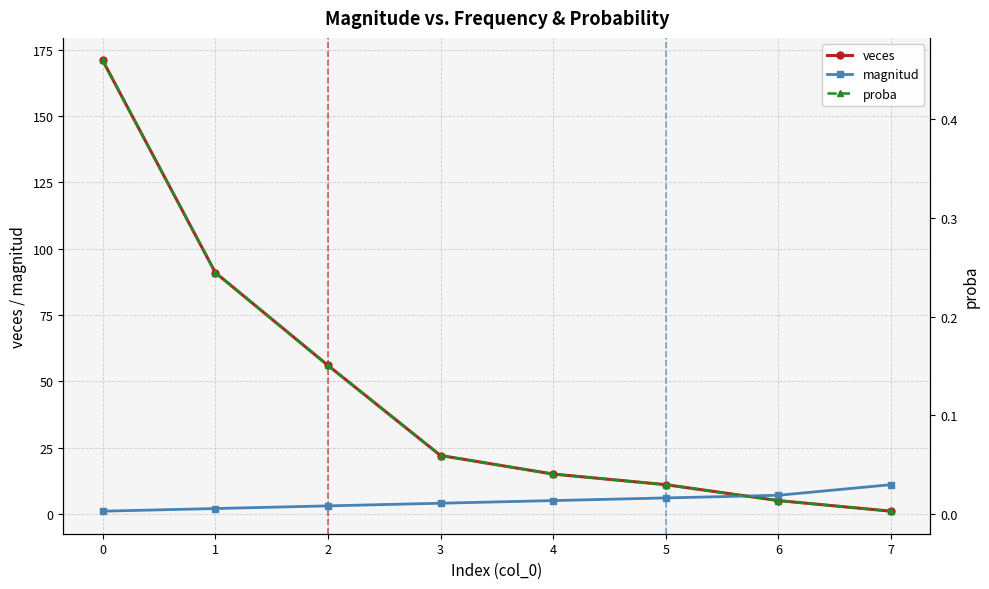

What are all the series names shown in the legend?

veces, magnitud, proba